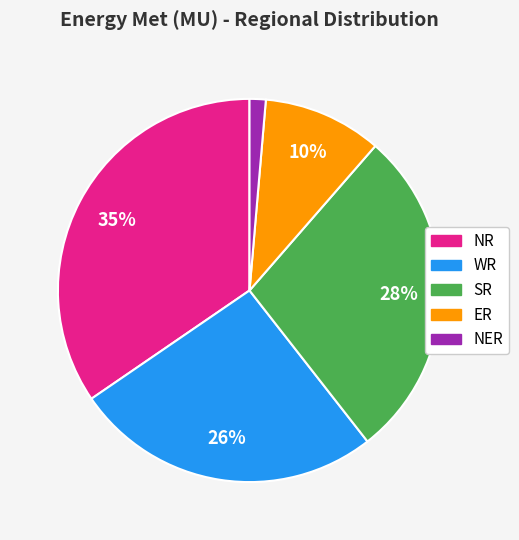

To the nearest percent, what portion does SR represent?

28%